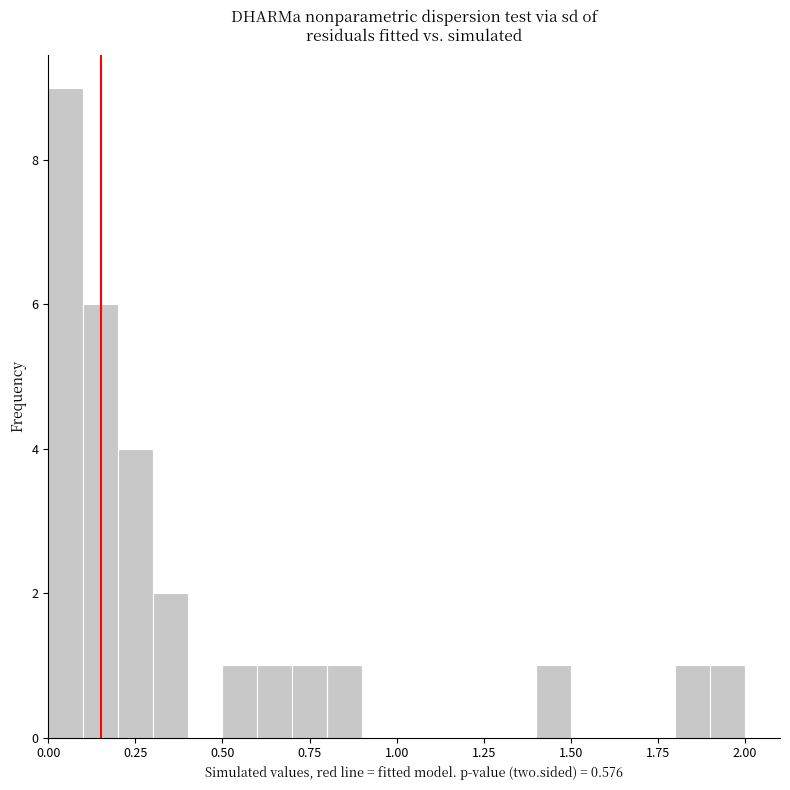

Read against the x-axis, roughly where is the centre of the tallest bar?

0.05